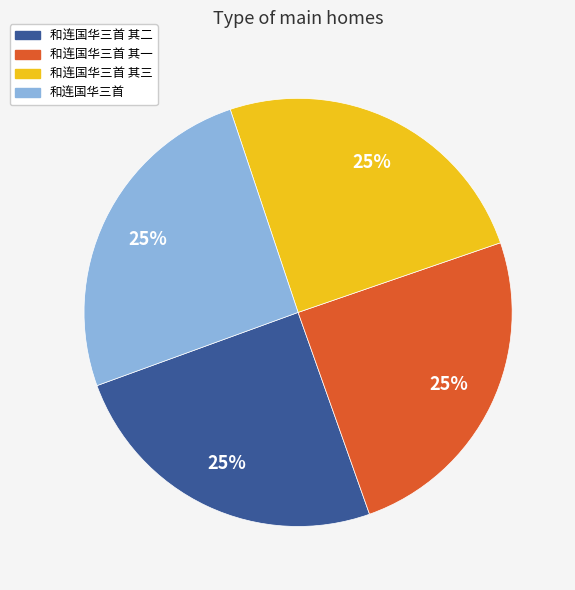

What percentage is the 和连国华三首 其二 slice, to the nearest percent?

25%